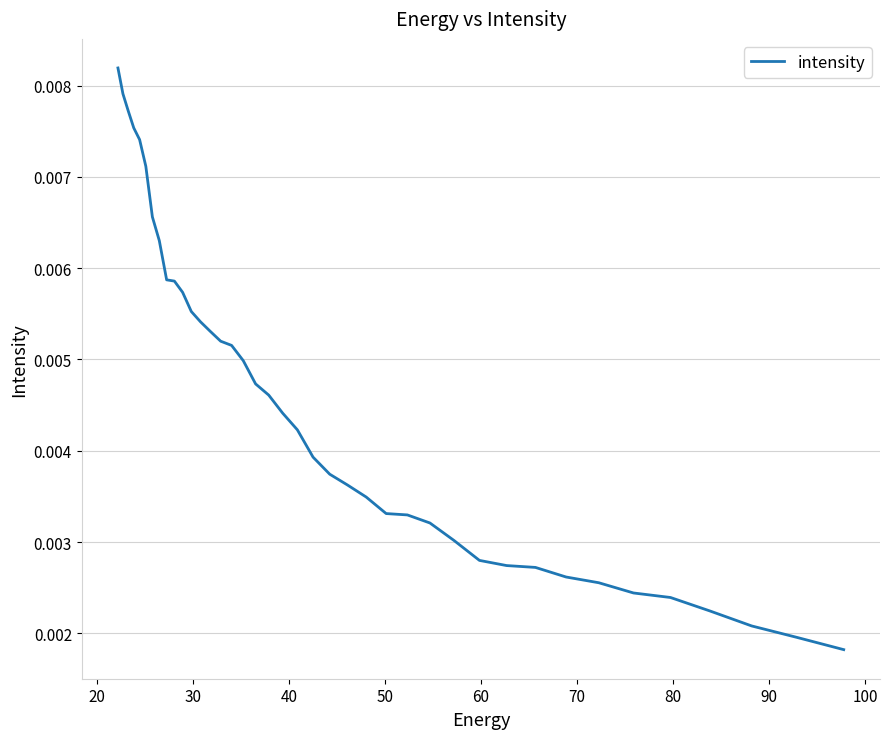

Count the values in the range 0 to 1.

40